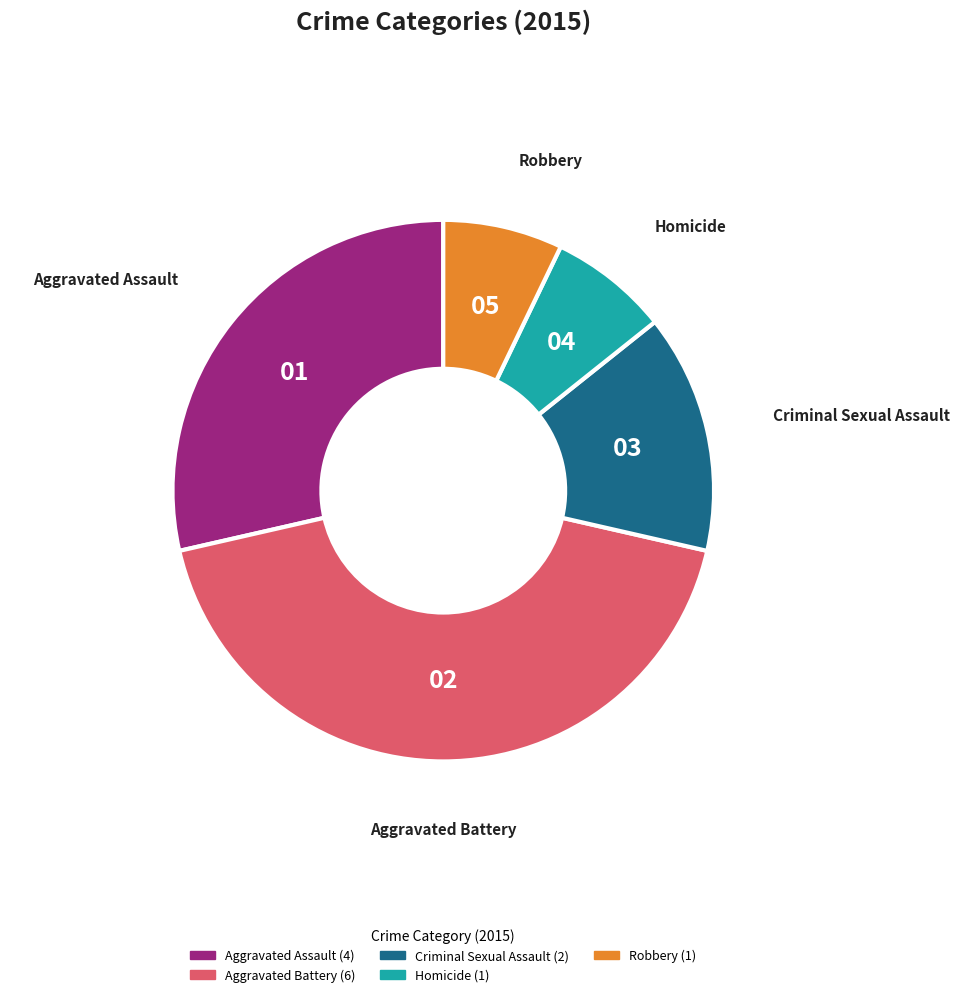

How many segments does this pie chart have?

5